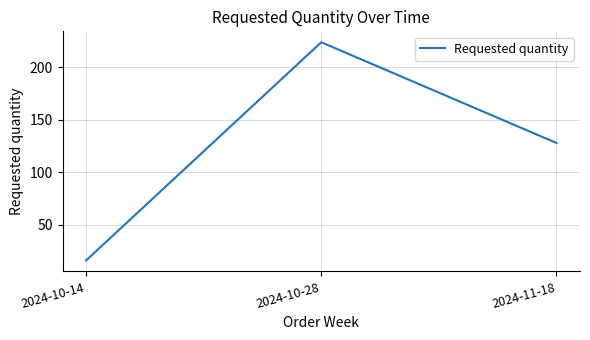

List the labels in order of value, largest first.

2024-10-28, 2024-11-18, 2024-10-14